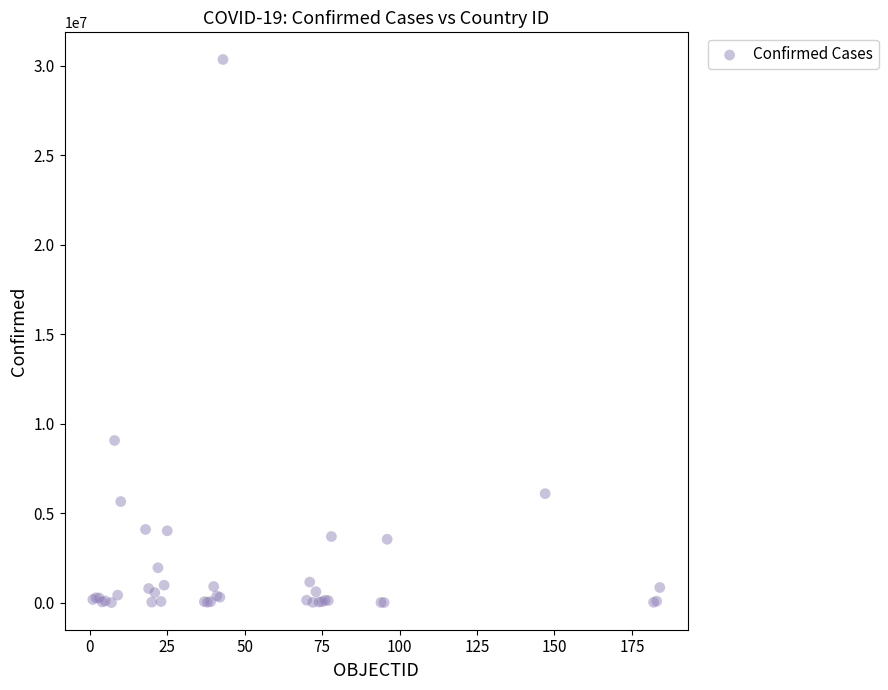

What Y value in the scatter plot is closest to 15173046?

9060923